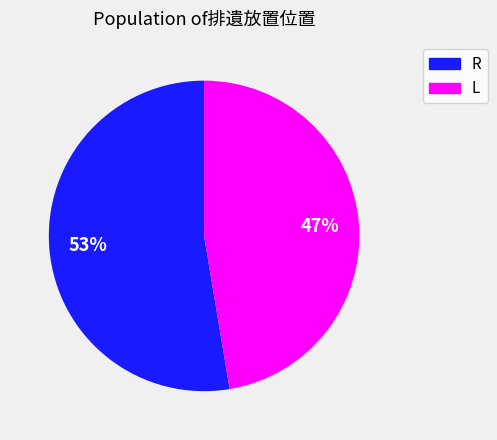

Count the number of slices in the pie.

2